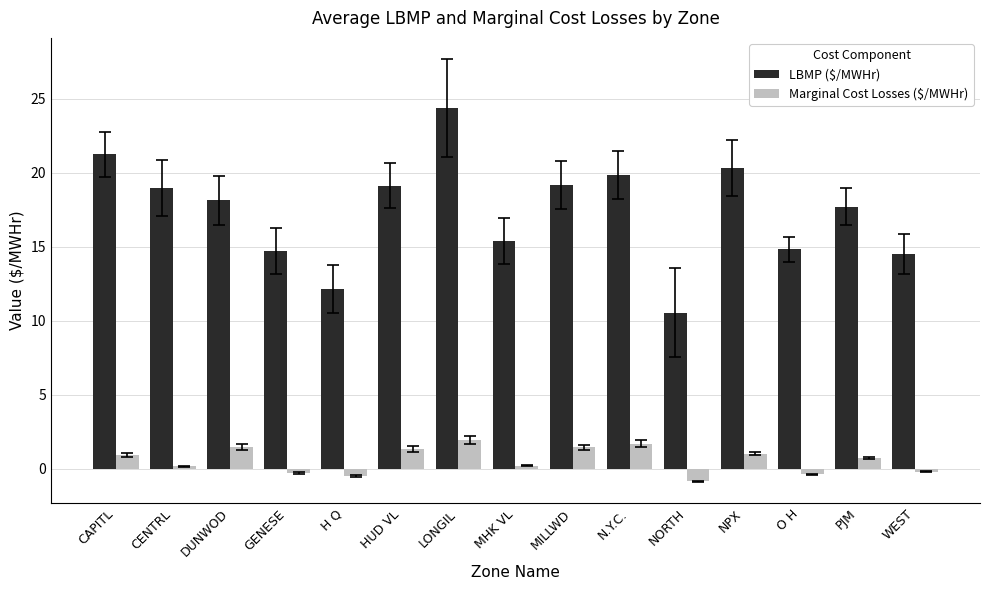

What is the total value across all series at CAPITL?

22.2